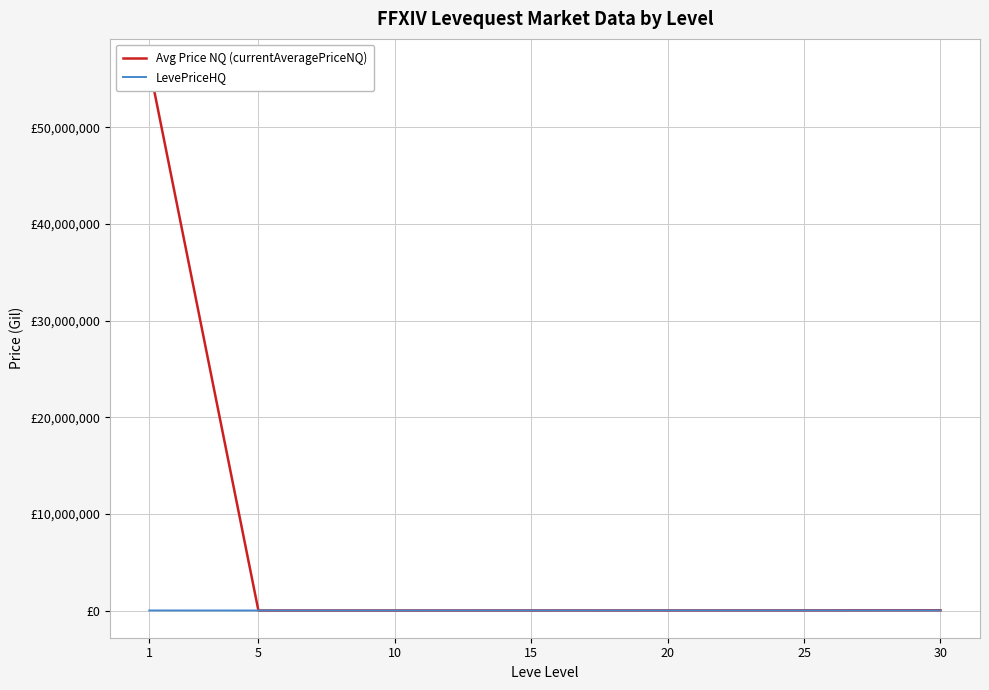

How many distinct data groups are displayed?

2